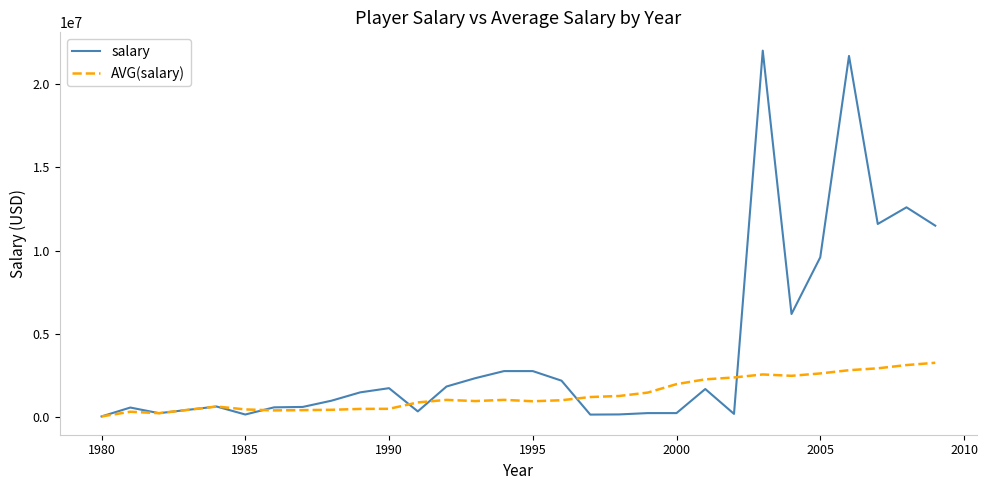

Rank the series by their average value, from lowest to highest.

AVG(salary), salary